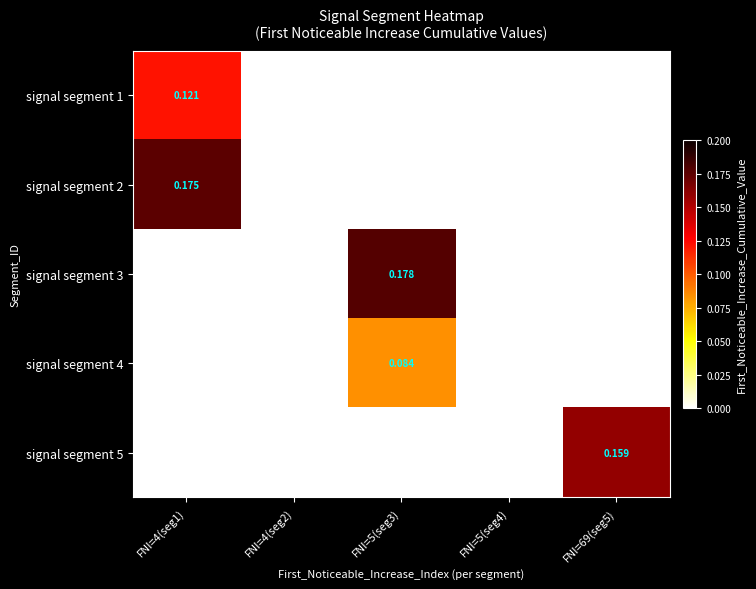

At how many categories does at least one series exceed 0?

3